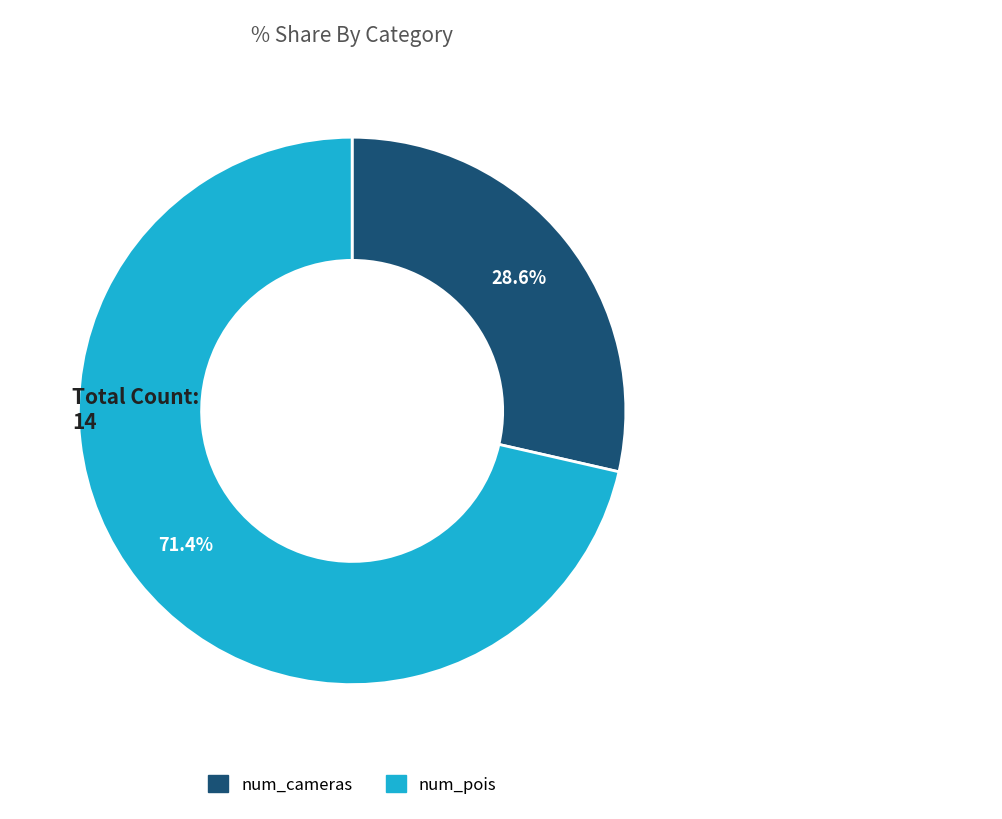

How many slices are in this pie chart?

2